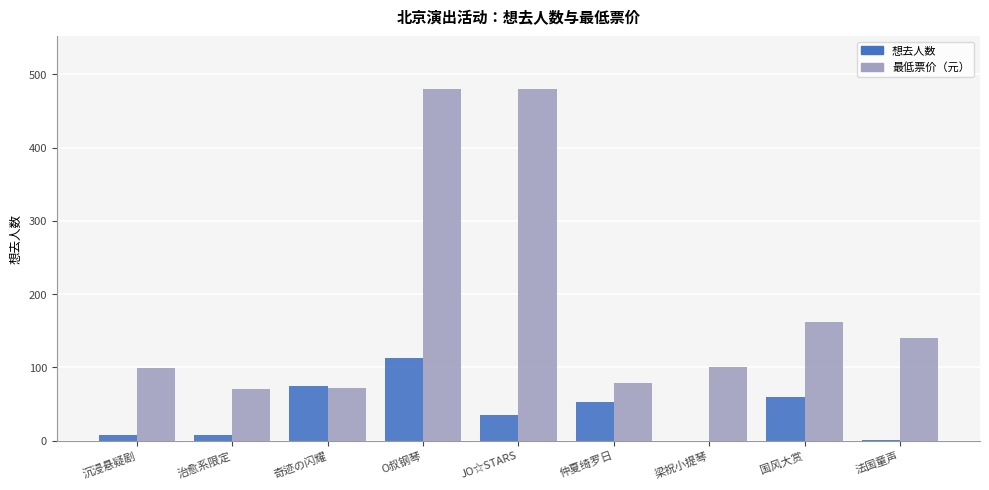

True or false: 想去人数 has a value of 74 at 奇迹の闪耀.

True